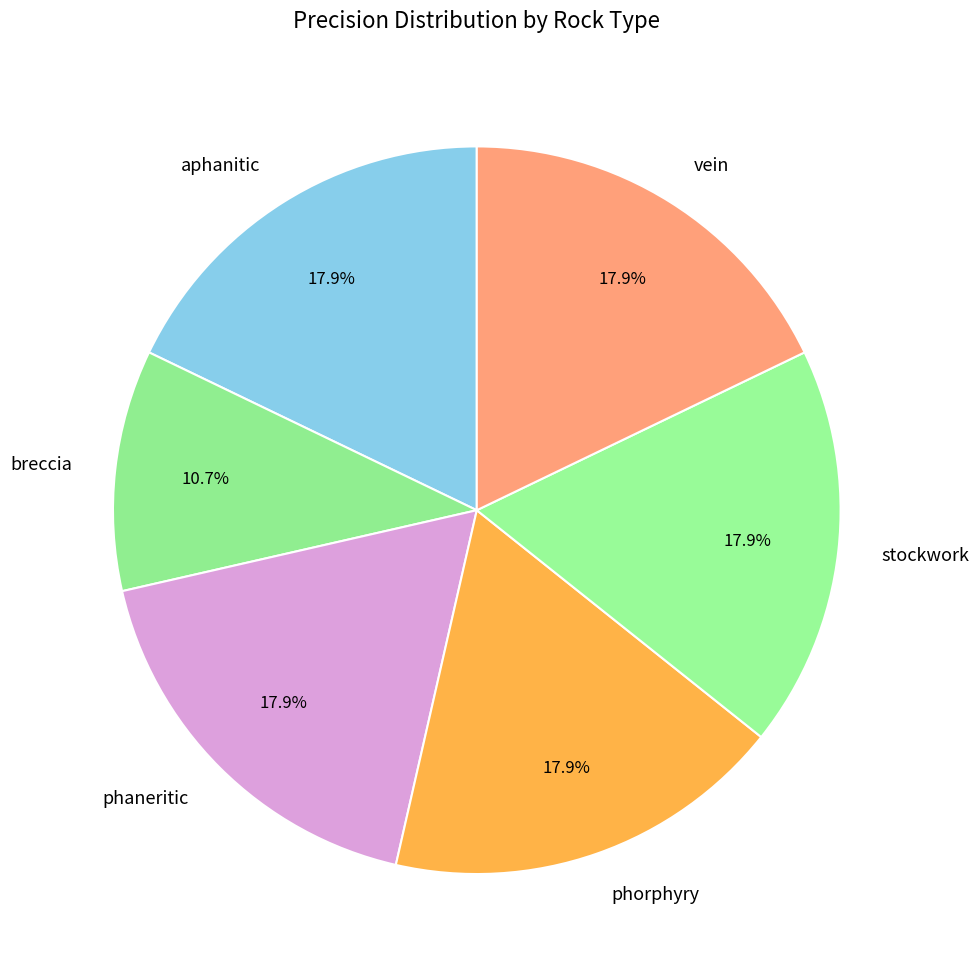

To the nearest percent, what is the combined percentage of phaneritic and breccia?

29%